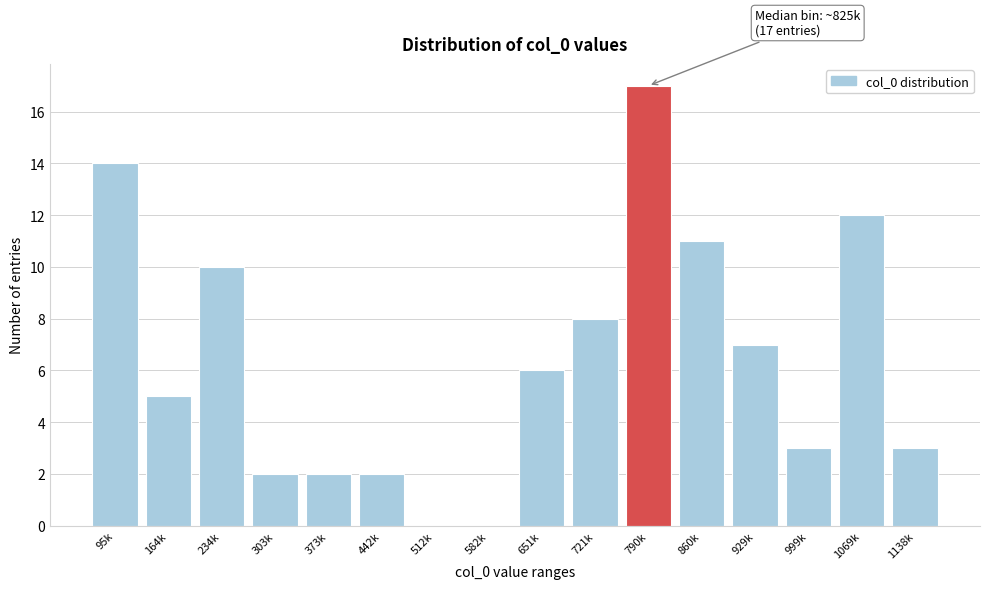

Reading right to left, list all the values displayed in this chart.

1138k=3	1069k=12	999k=3	929k=7	860k=11	790k=17	721k=8	651k=6	582k=0	512k=0	442k=2	373k=2	303k=2	234k=10	164k=5	95k=14